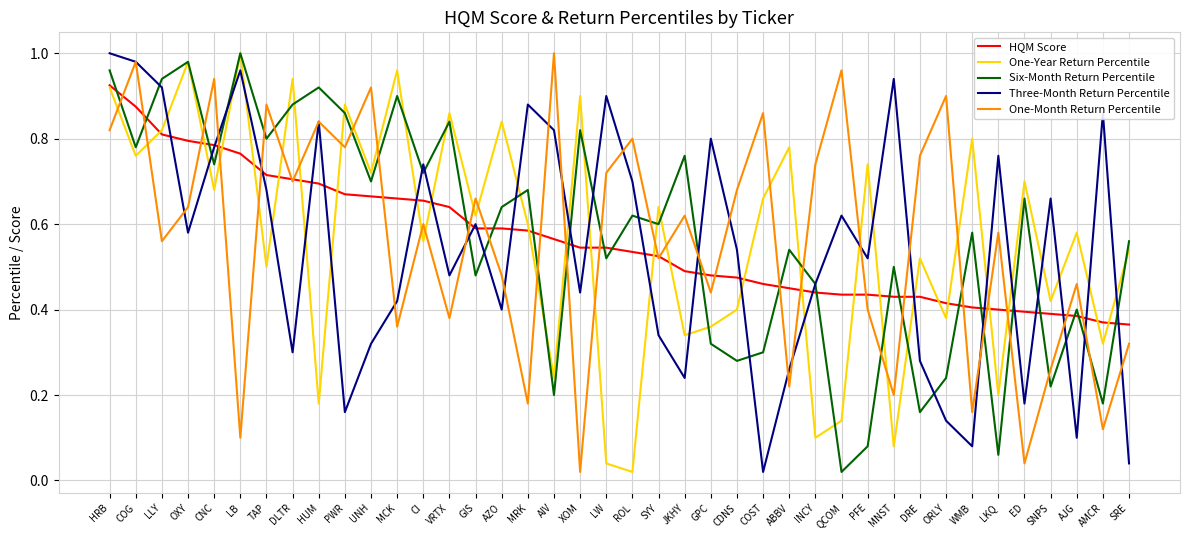

Which series changed the most between AZO and AJG?

Three-Month Return Percentile